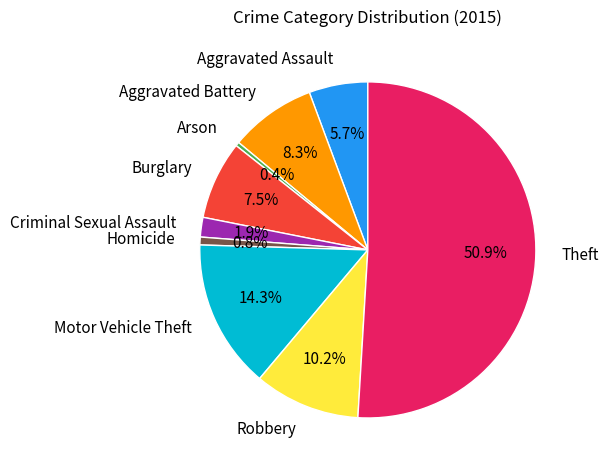

Does Robbery account for over 50% of the chart?

No